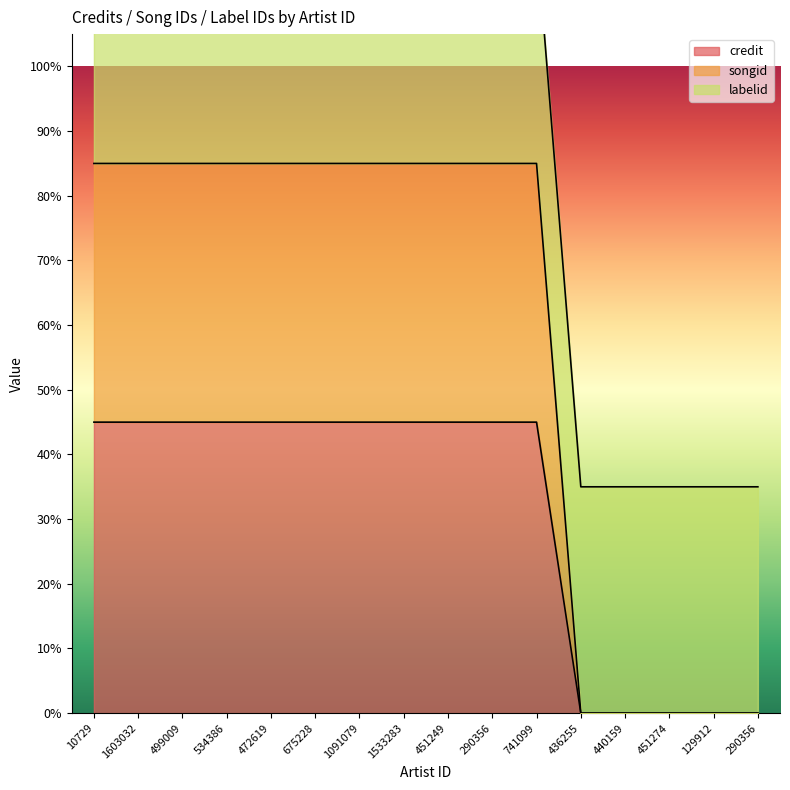

True or false: songid has more than 0 interior local peaks.

False